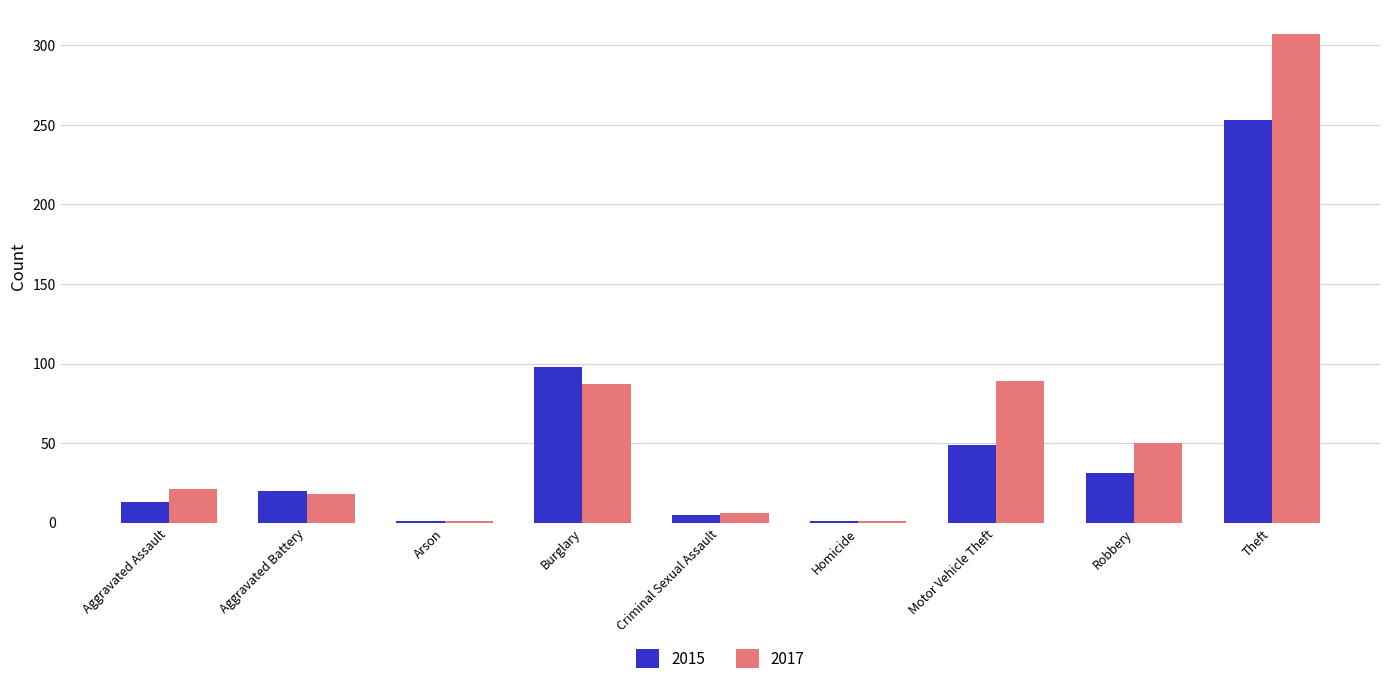

Count the number of categories in the chart.

9